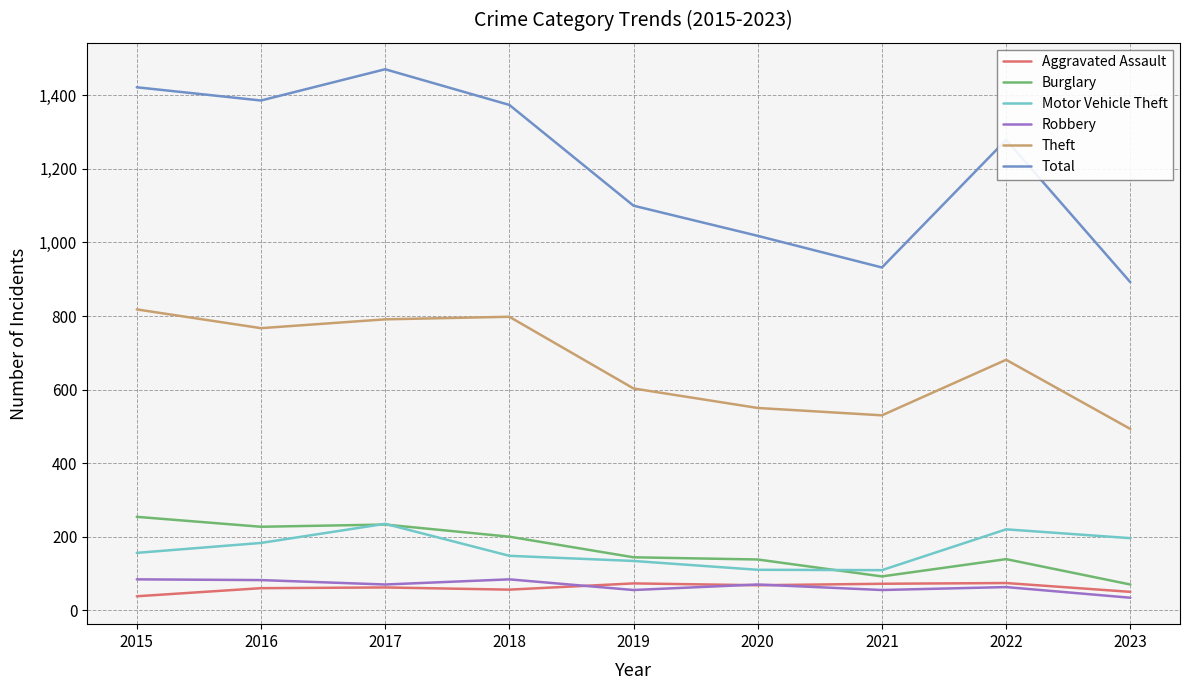

Is the value of Burglary at 2019 greater than the value of Motor Vehicle Theft at 2020?

Yes